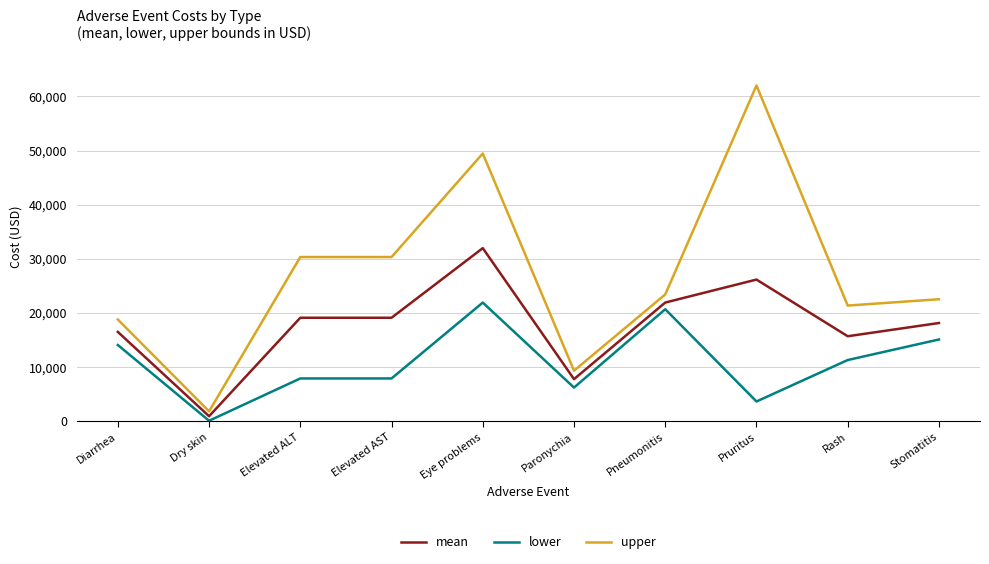

What is the difference between the maximum and minimum values in the lower series?

21817.0